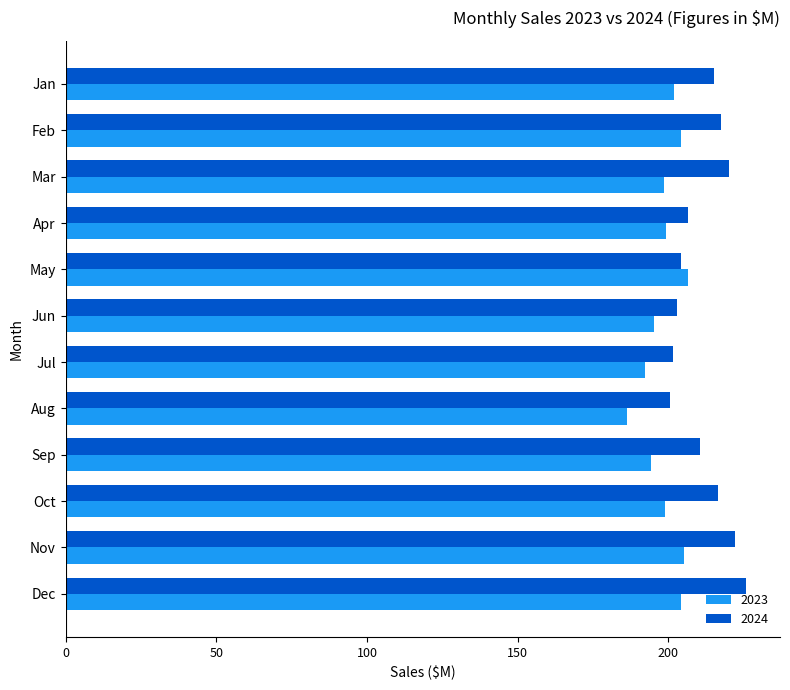

What is the total value across all series at Jul?

393.9